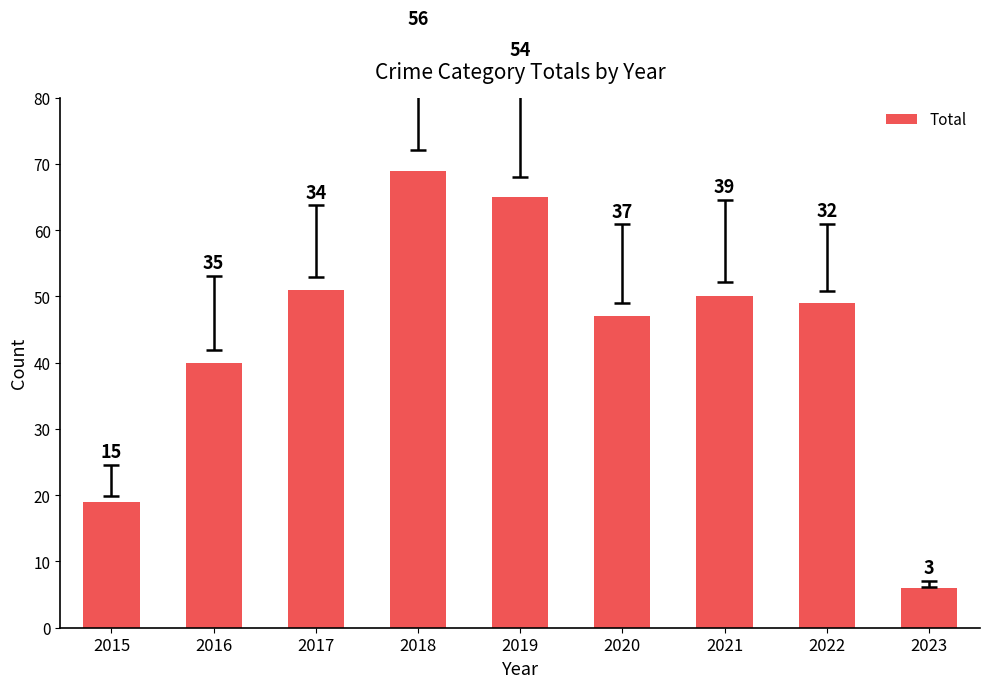

Reading left to right, transcribe all the data shown in this chart.

2015=19	2016=40	2017=51	2018=69	2019=65	2020=47	2021=50	2022=49	2023=6